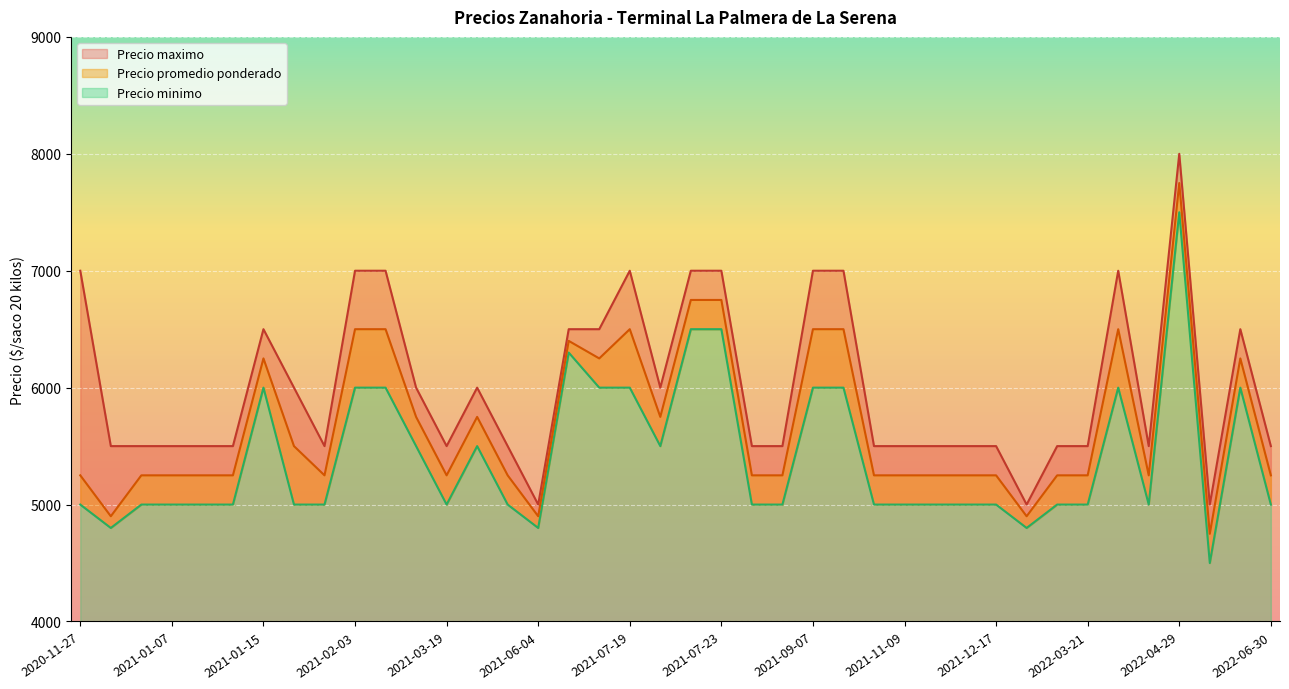

Which label corresponds to the largest value in the chart?

2022-04-29